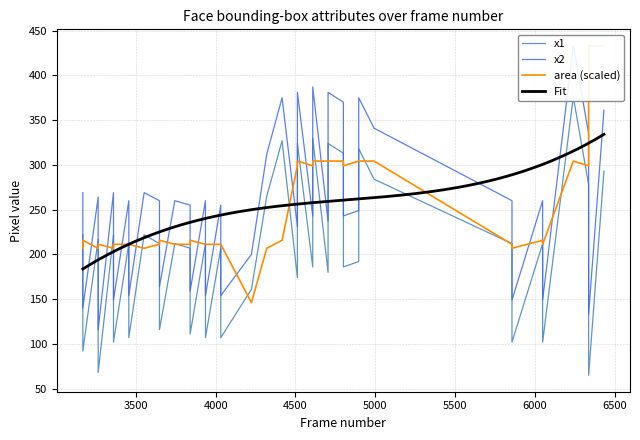

How many data points does each series have?

40